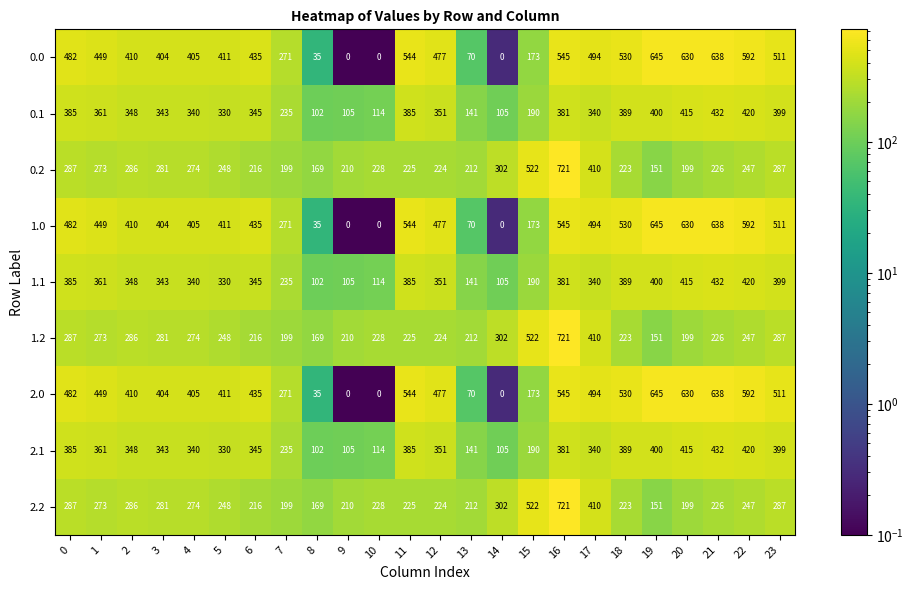

What is the sum of all 2.2 values?

6620